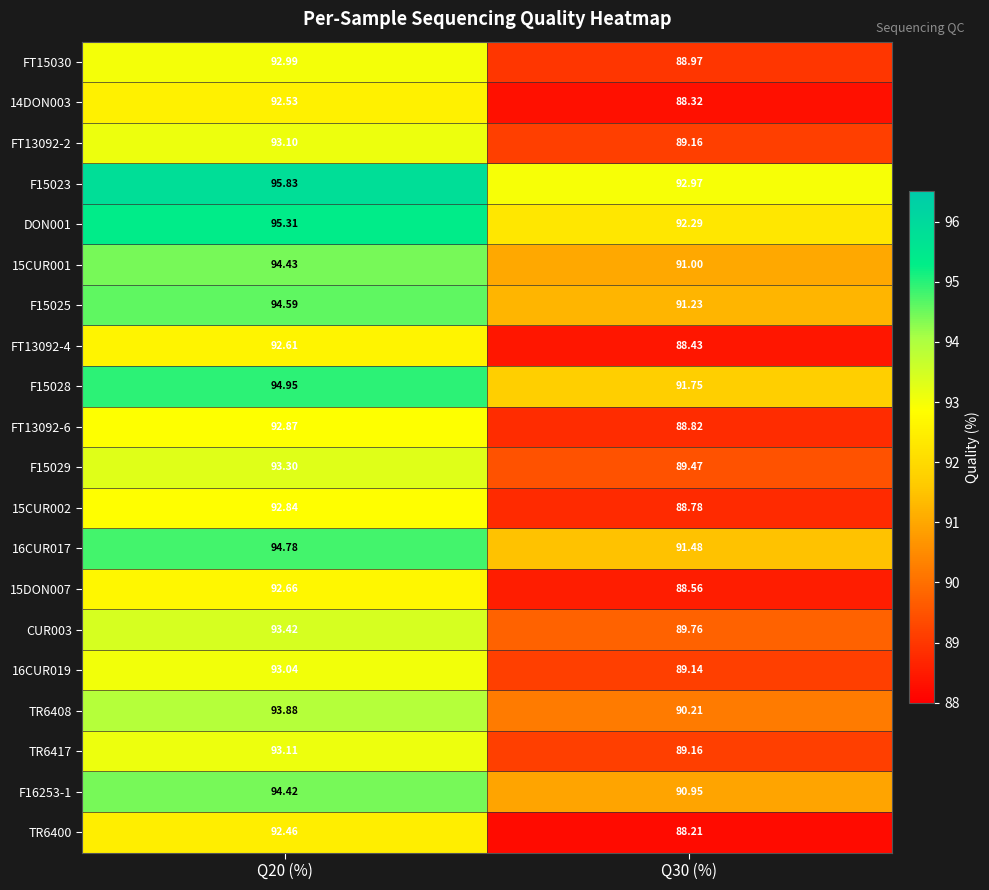

List the series in order of their peak value, lowest first.

TR6400, 14DON003, FT13092-4, 15DON007, 15CUR002, FT13092-6, FT15030, 16CUR019, FT13092-2, TR6417, F15029, CUR003, TR6408, F16253-1, 15CUR001, F15025, 16CUR017, F15028, DON001, F15023